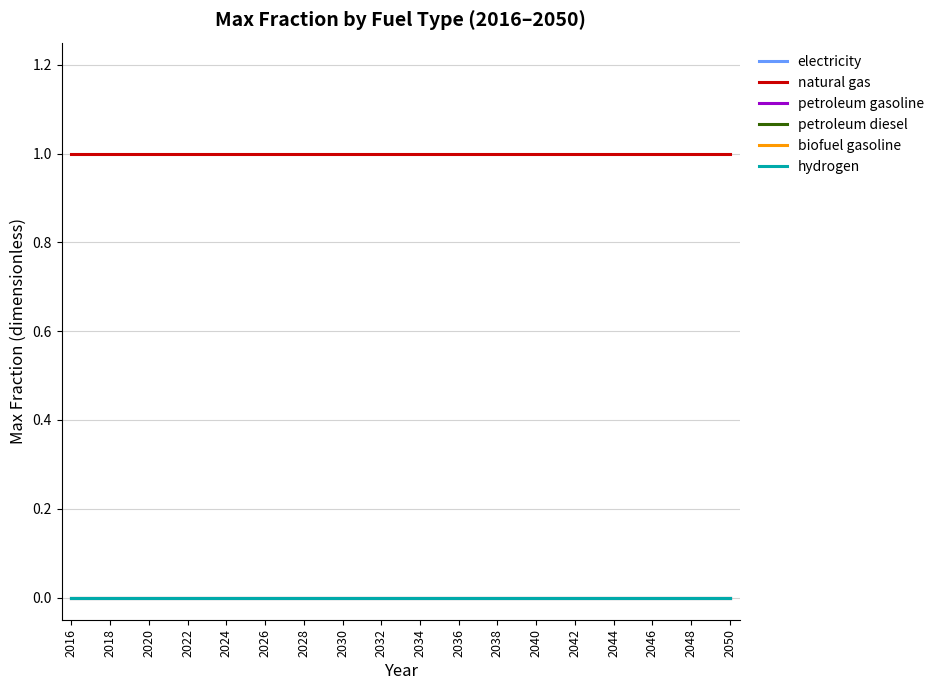

Is this an area chart (filled region under the line)?

No